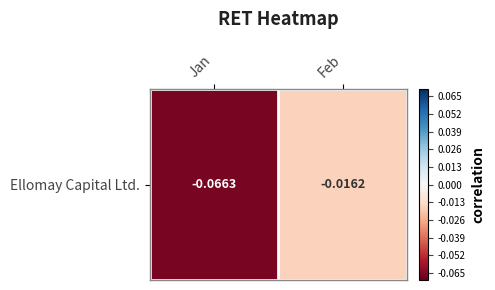

The value at Feb is -0.0. True or false?

True